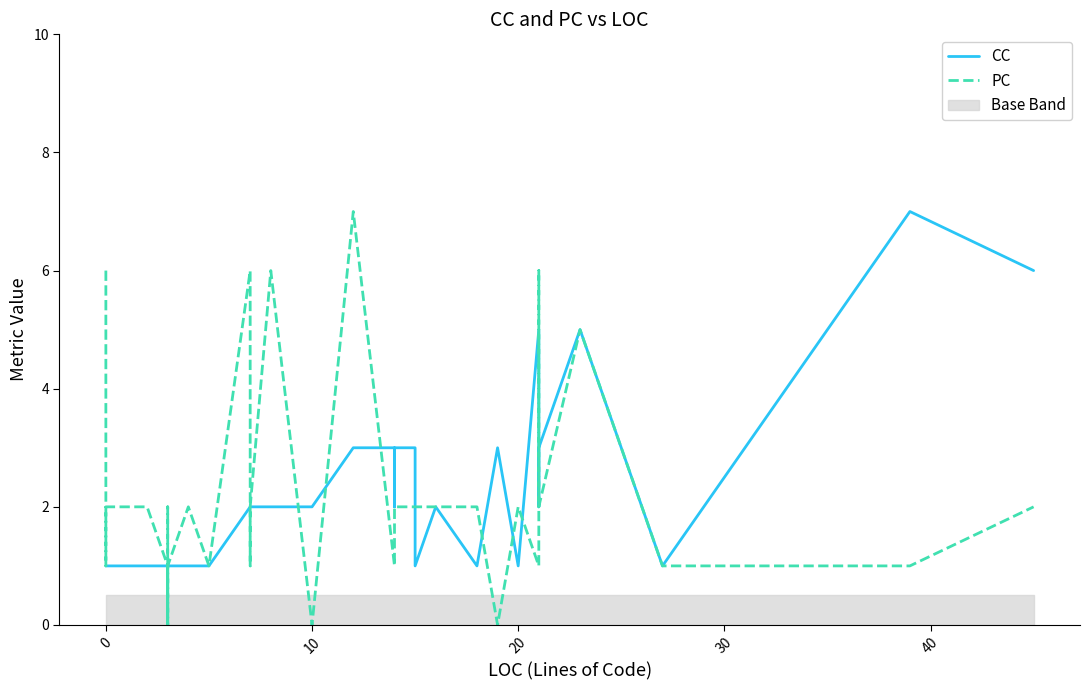

How many lines are shown in the chart?

2